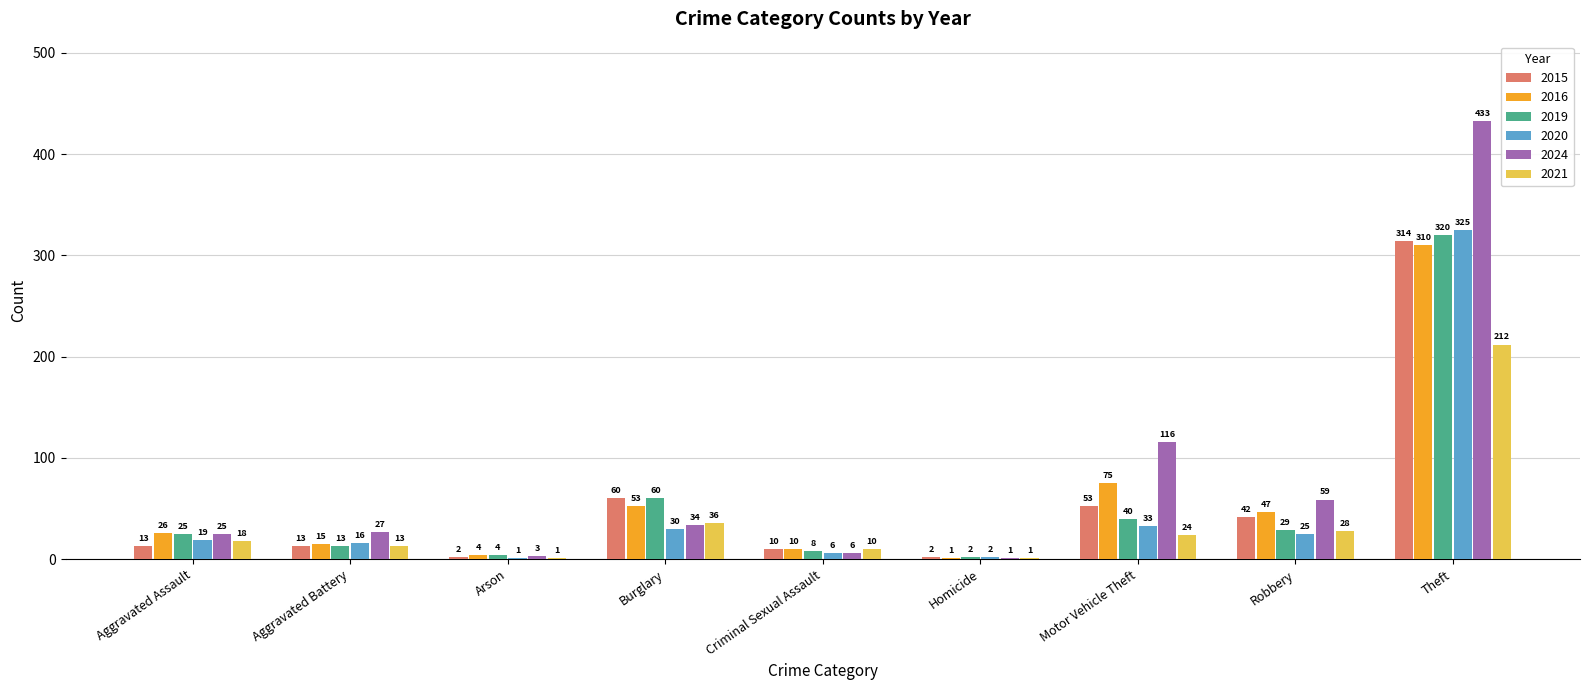

True or false: 2021 has a value of 10 at Criminal Sexual Assault.

True